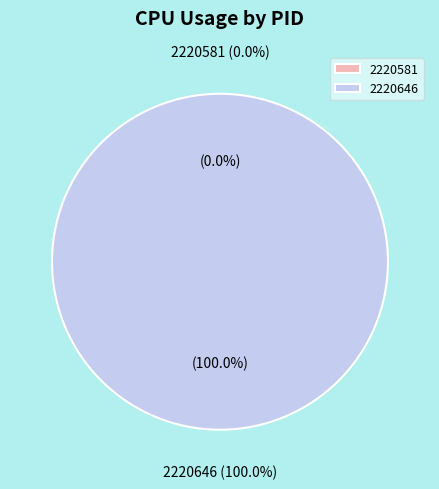

Is the sum of 2220646 and 2220581 greater than half?

Yes